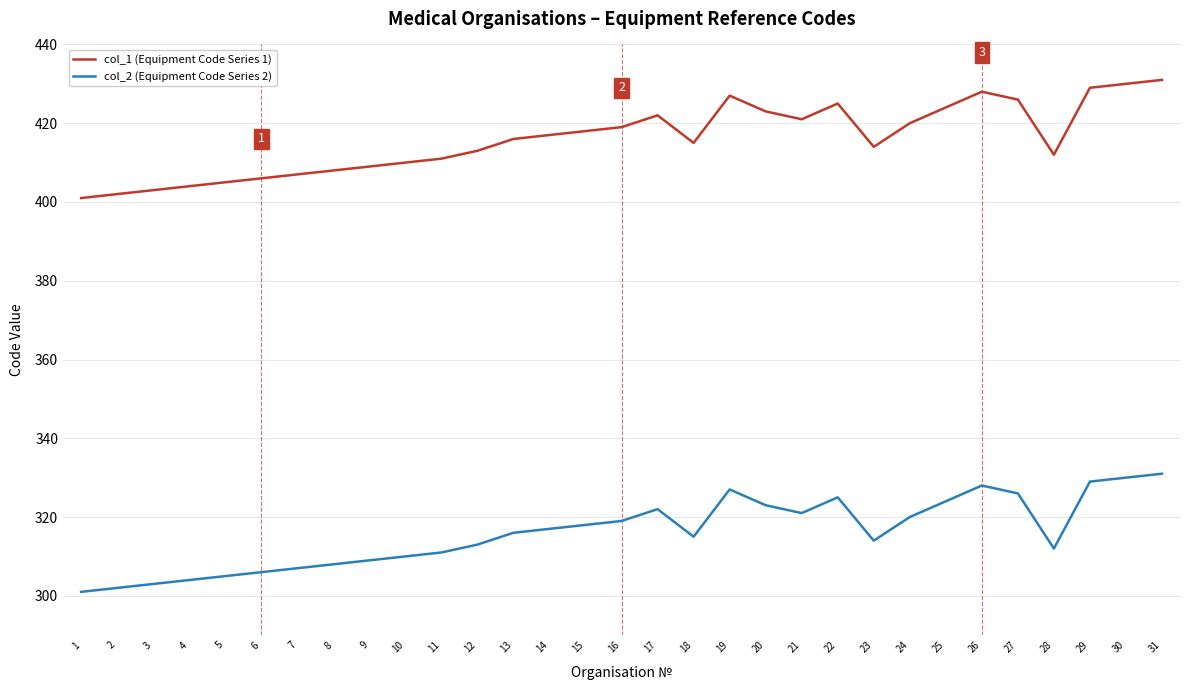

What is the total value across all series at 19?

754